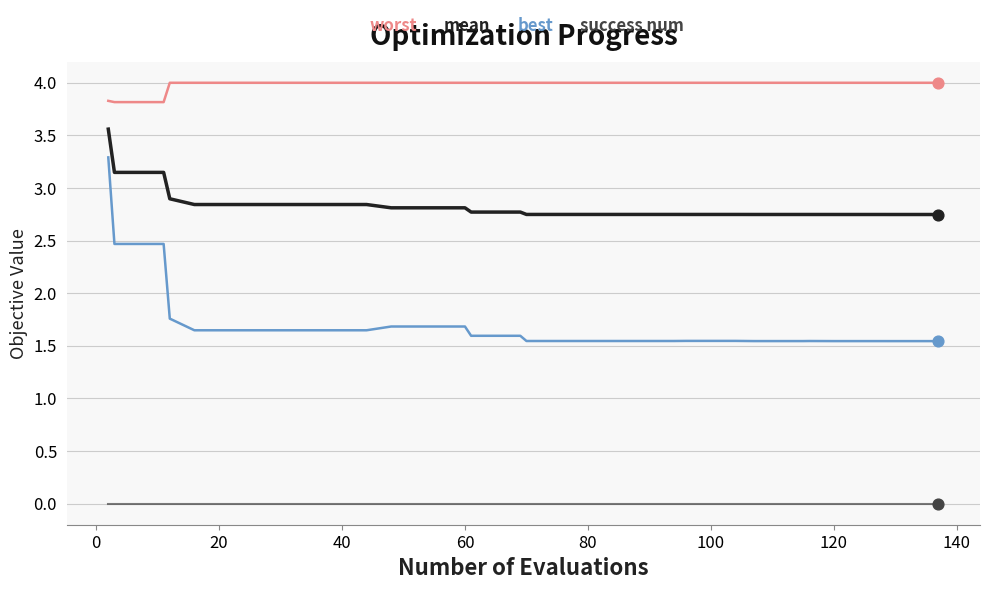

Which series has the largest total across all categories?

worst